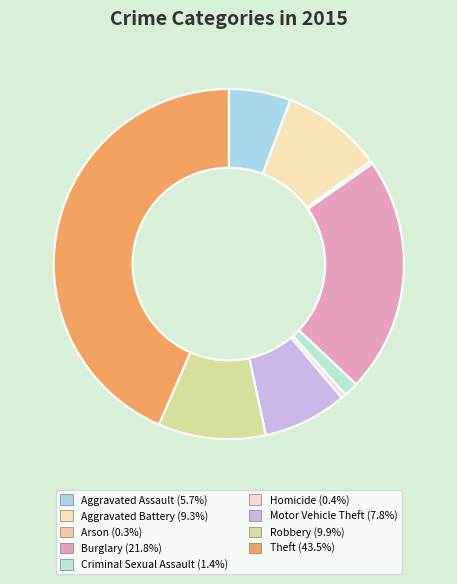

Count the number of slices in the pie.

9